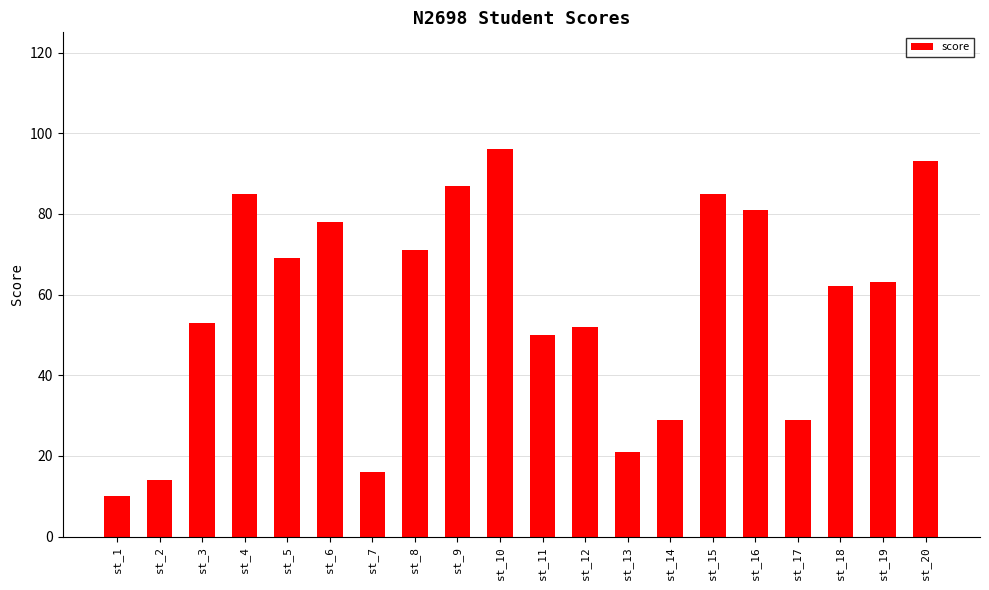

At which label does the data first exceed 63?

st_4